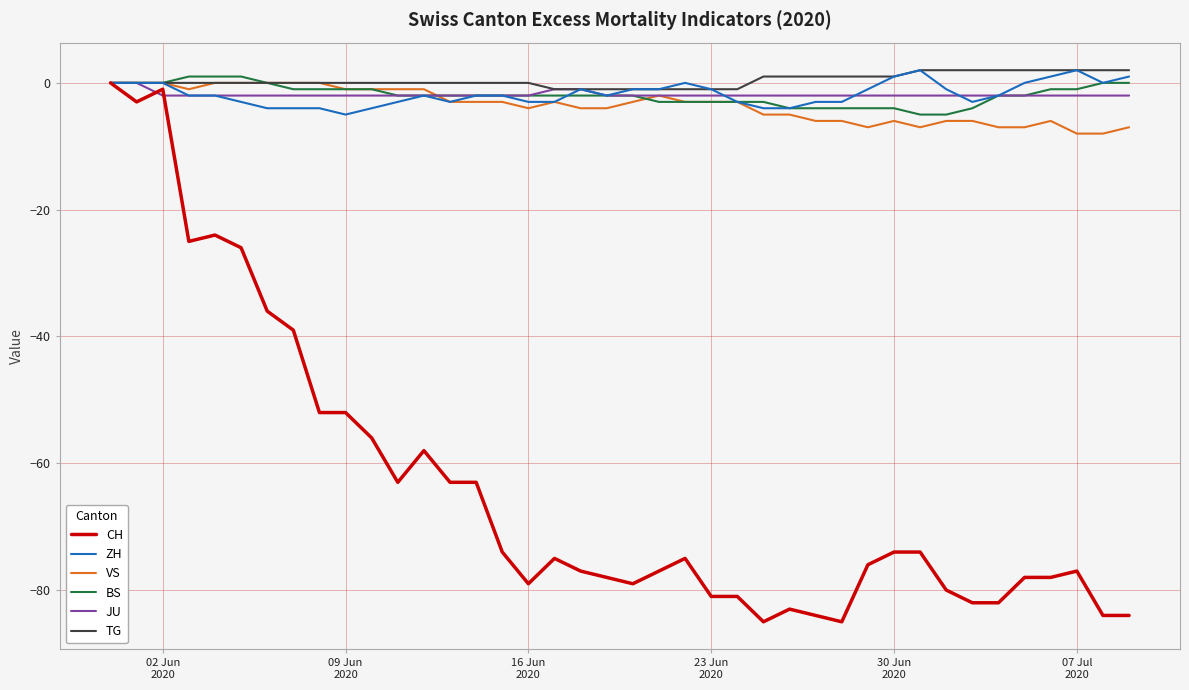

What is the minimum value shown in the chart?

-85